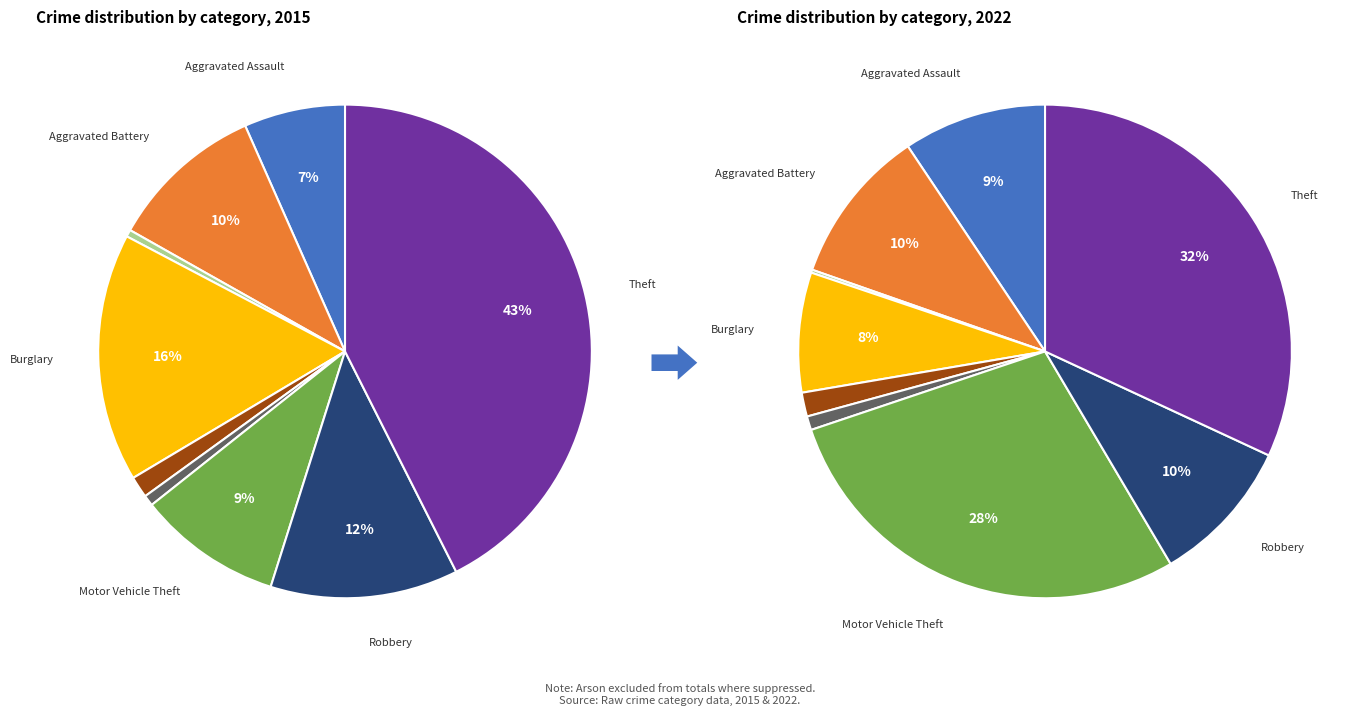

Combined, do Theft and Arson account for over 50%?

No